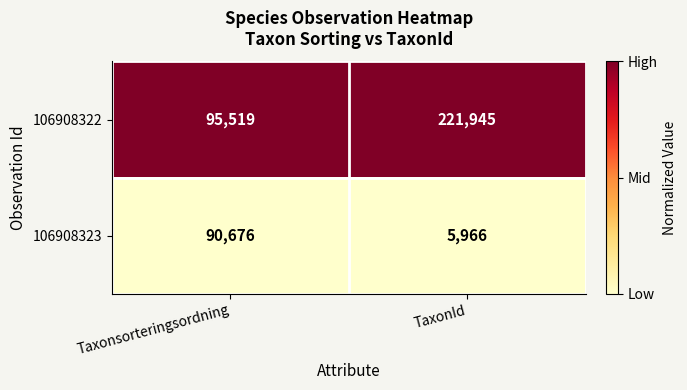

Which category has the highest value across all series?

TaxonId